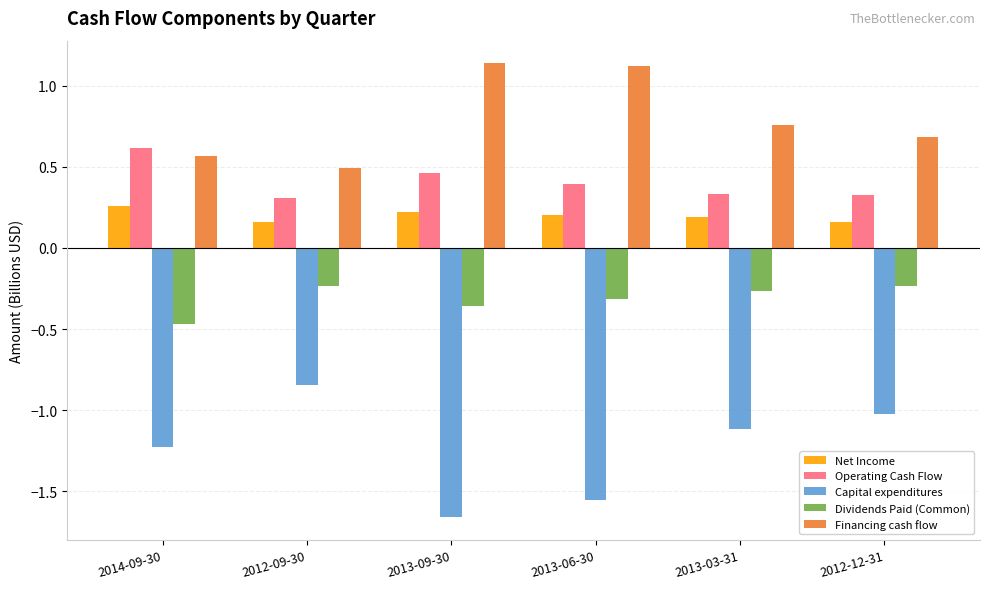

What is the label of the 1st bar from the right?

2012-12-31